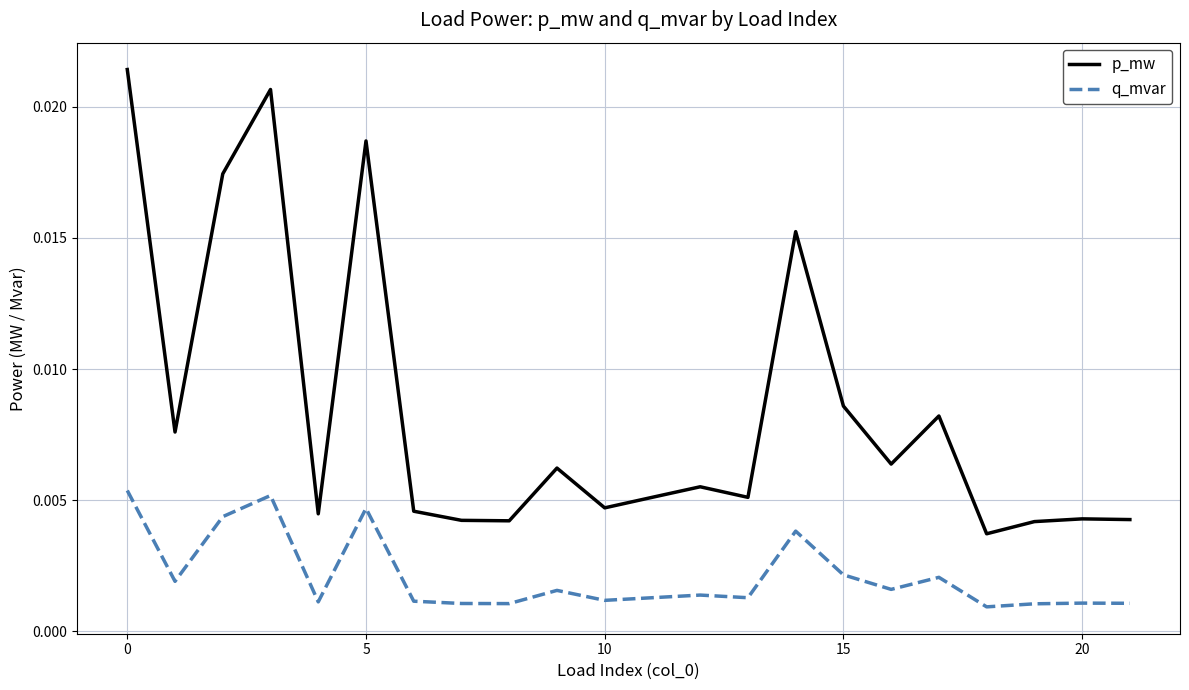

Which series has the largest range (max minus min)?

p_mw